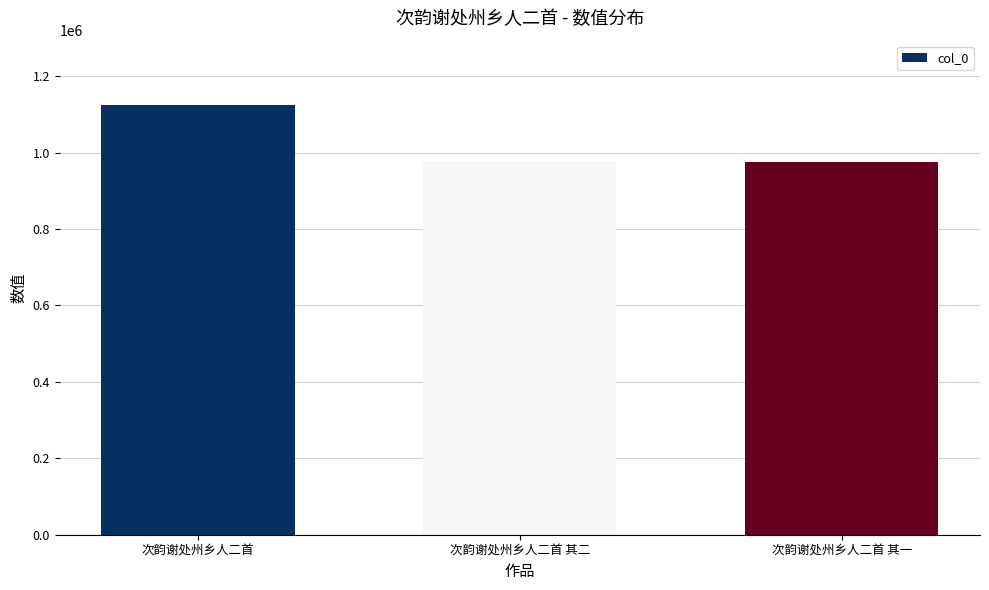

Between 次韵谢处州乡人二首 and 次韵谢处州乡人二首 其二, which is larger?

次韵谢处州乡人二首